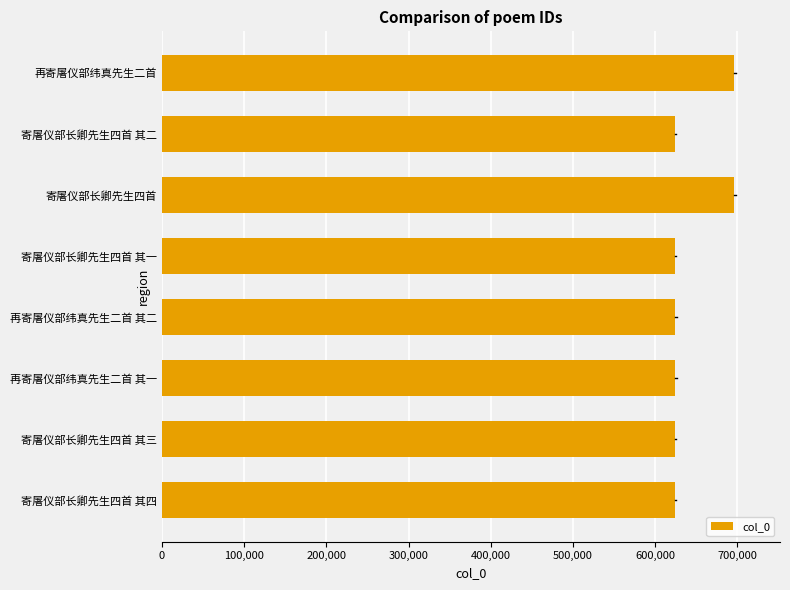

What is the greatest value displayed?

696083